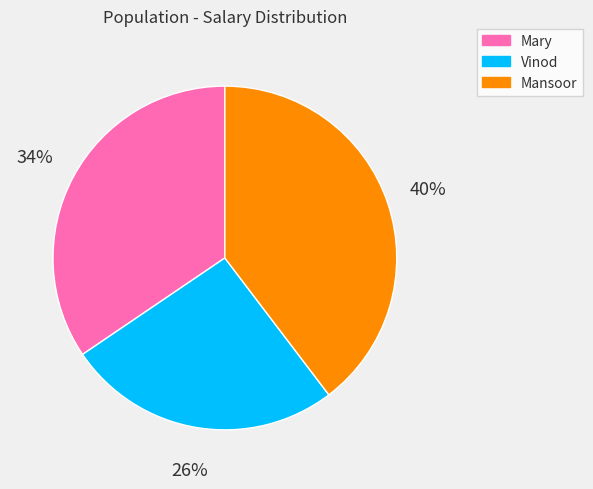

Which slice is the largest?

Mansoor